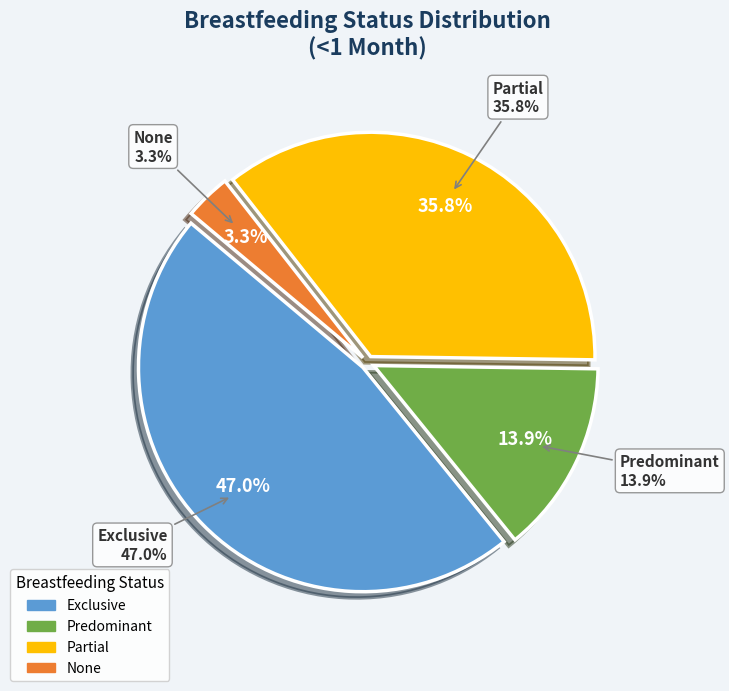

What is the largest slice in the pie chart?

Exclusive